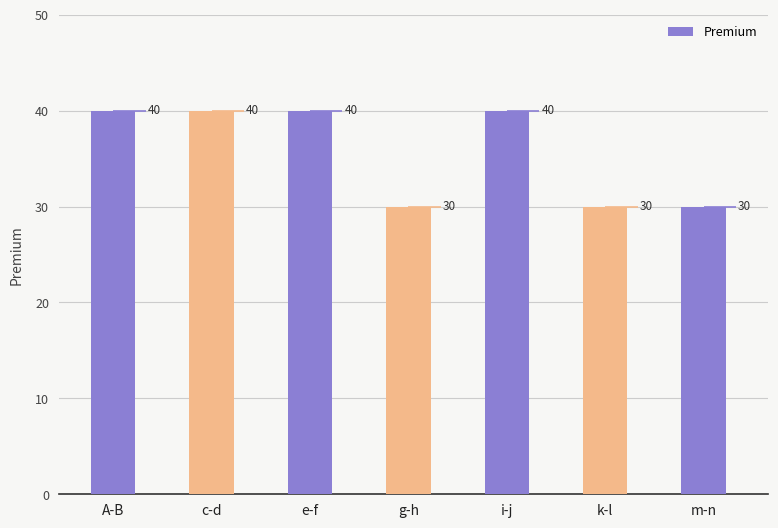

The chart shows a value of 30 at m-n. True or false?

True